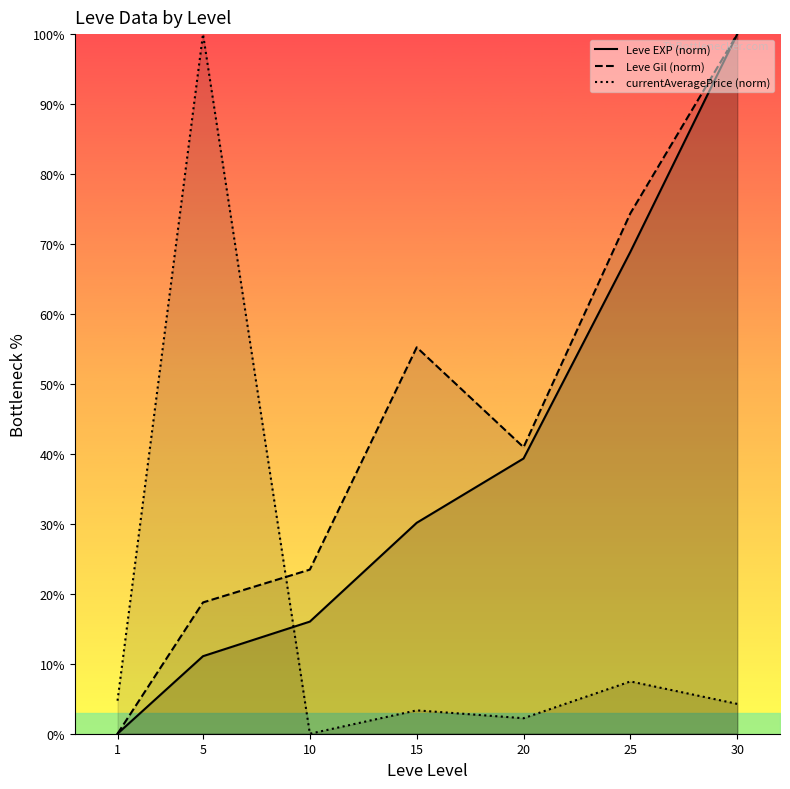

At 20, list the series in order from largest to smallest.

Leve Gil (norm), Leve EXP (norm), currentAveragePrice (norm)